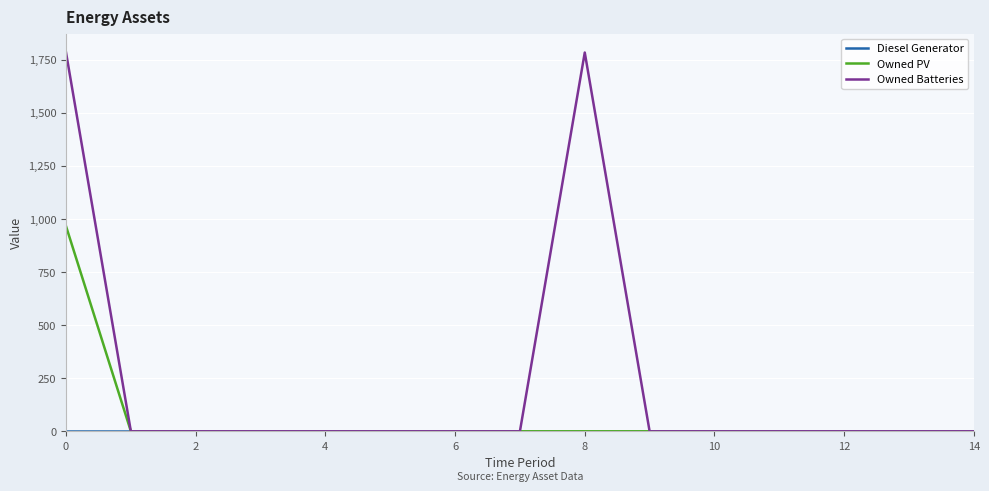

In Owned Batteries, how many points are higher than both neighbors (excluding endpoints)?

1